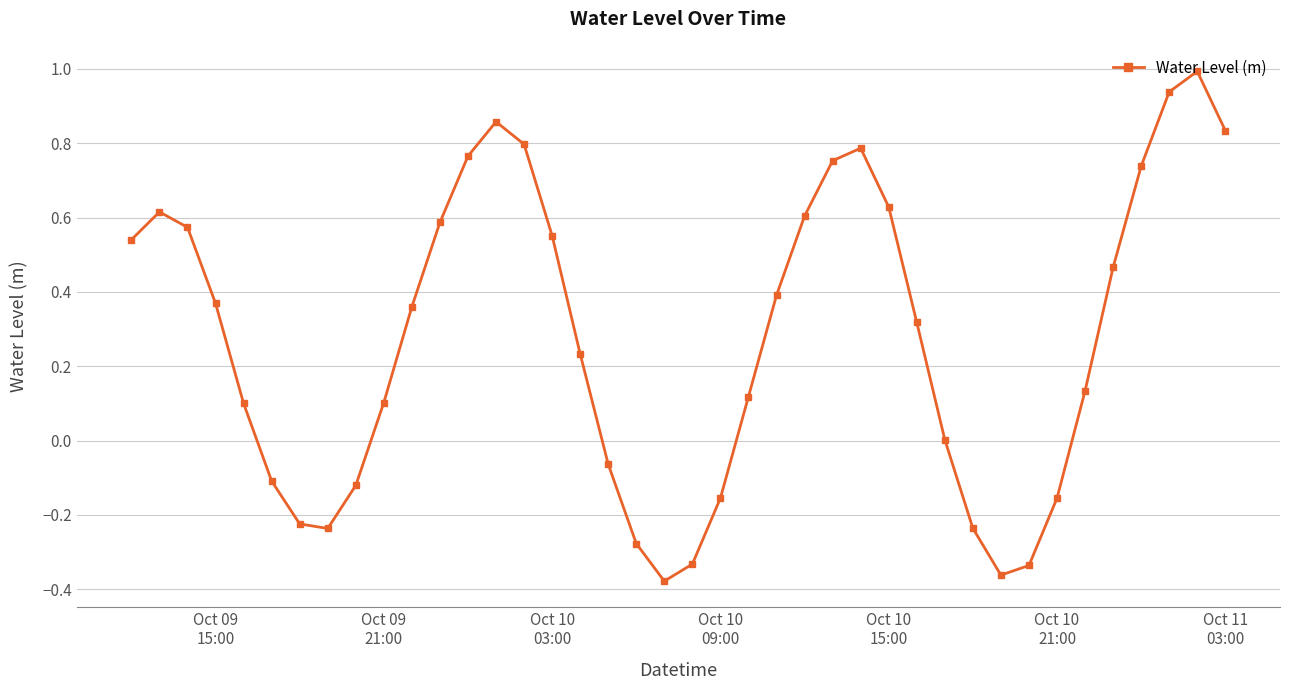

What is the maximum value shown in the chart?

1.0